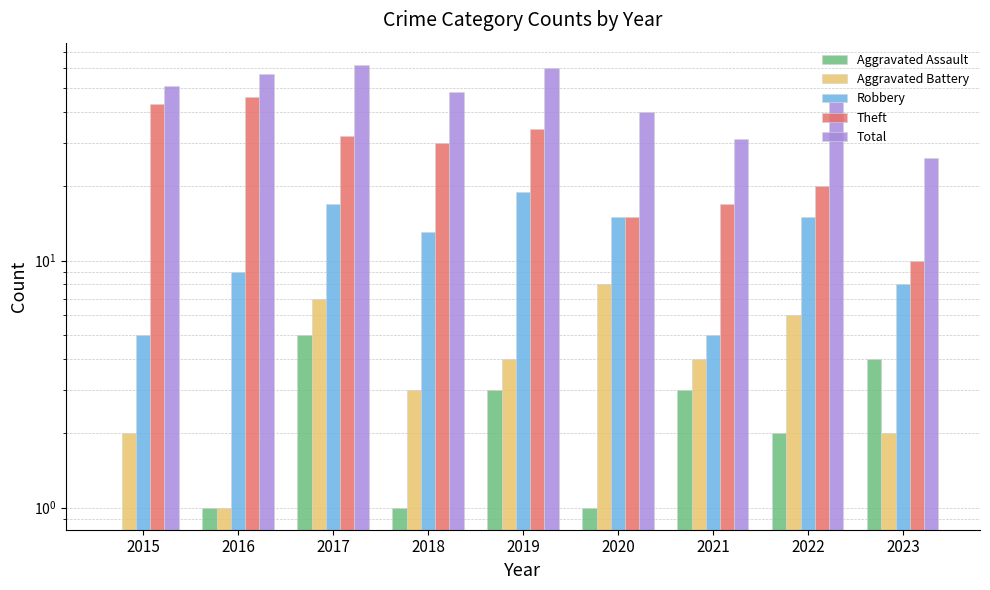

How many data points in Aggravated Battery are less than 4?

4